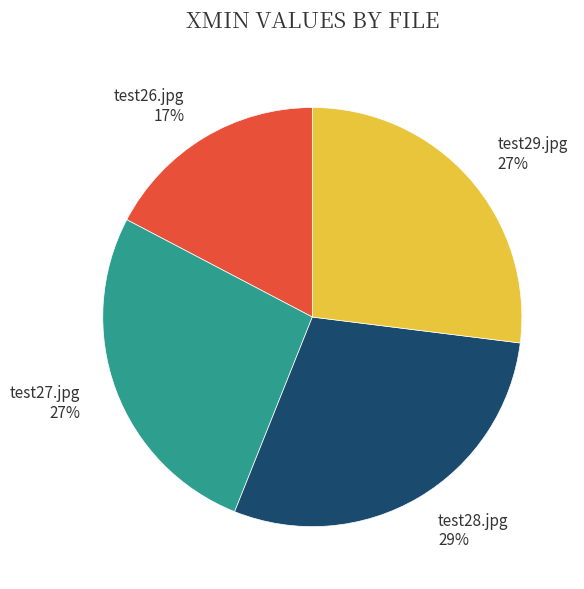

How many segments does this pie chart have?

4